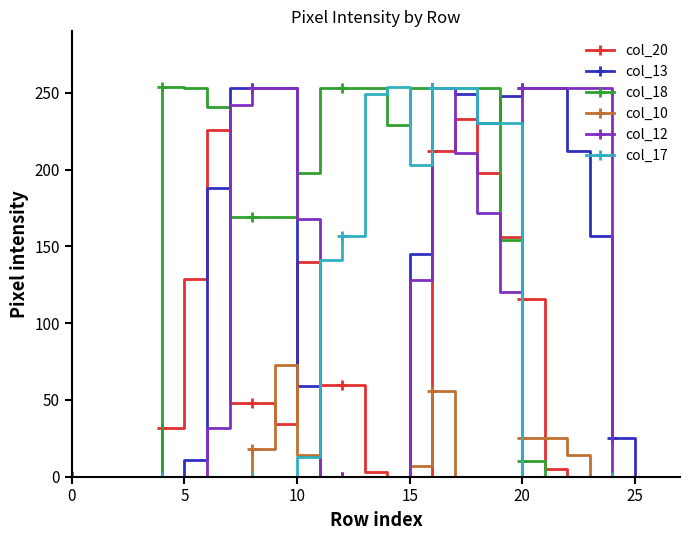

What is the average value of the col_13 series?

109